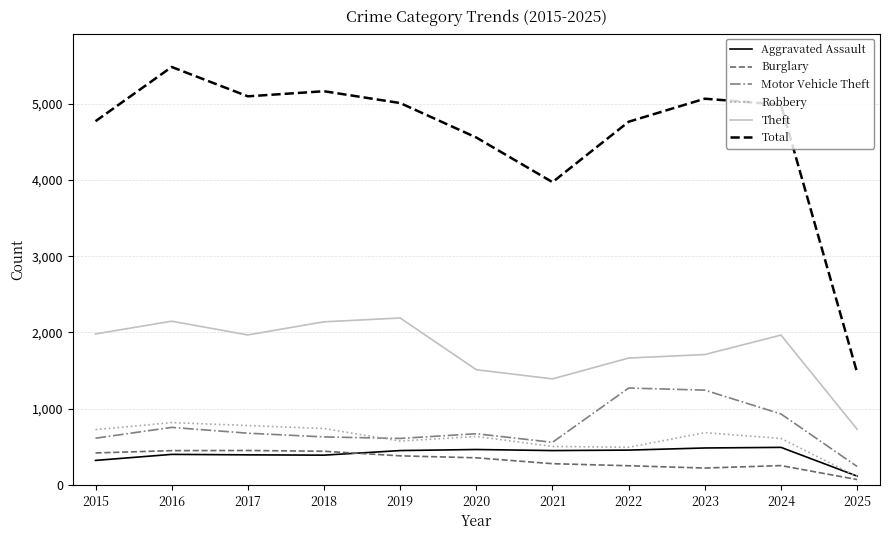

What are all the series names shown in the legend?

Aggravated Assault, Burglary, Motor Vehicle Theft, Robbery, Theft, Total